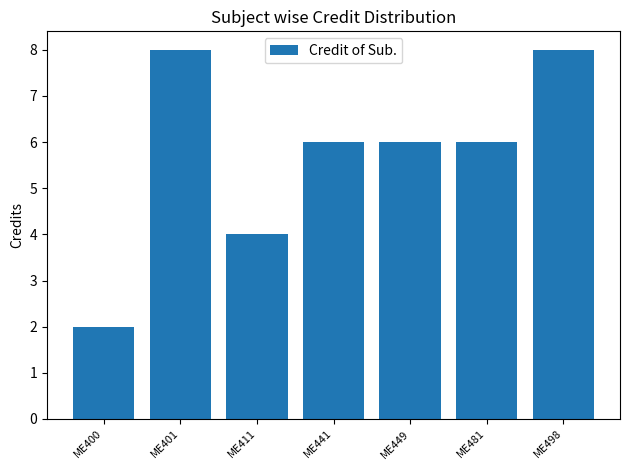

Count the values in the range 4 to 8.

6